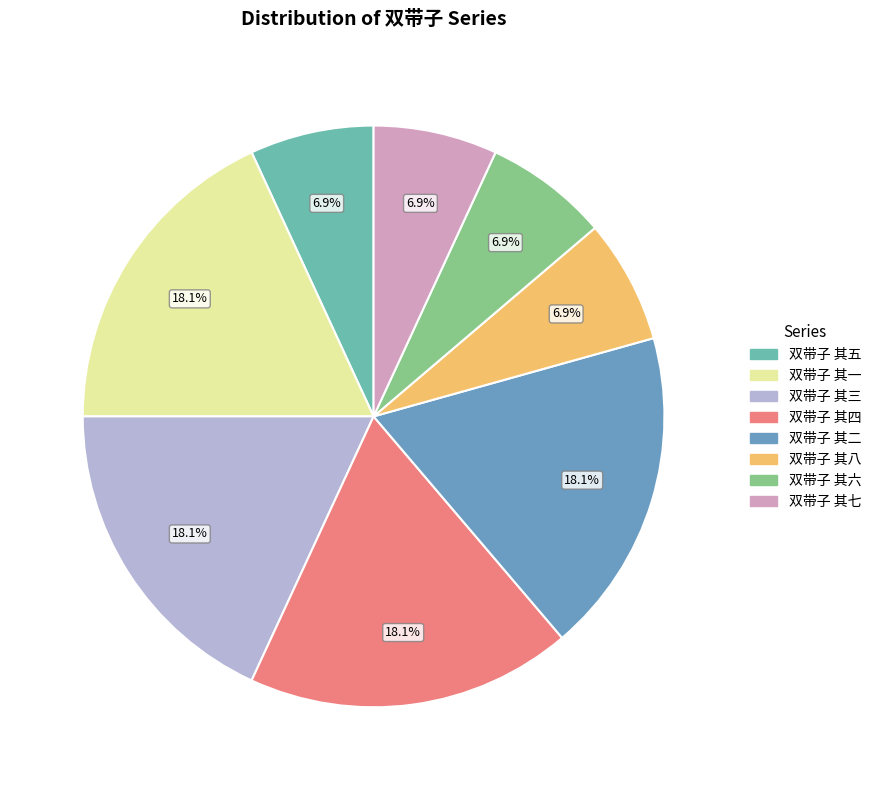

Is it true that 双带子 其五 is 15% of the pie?

False